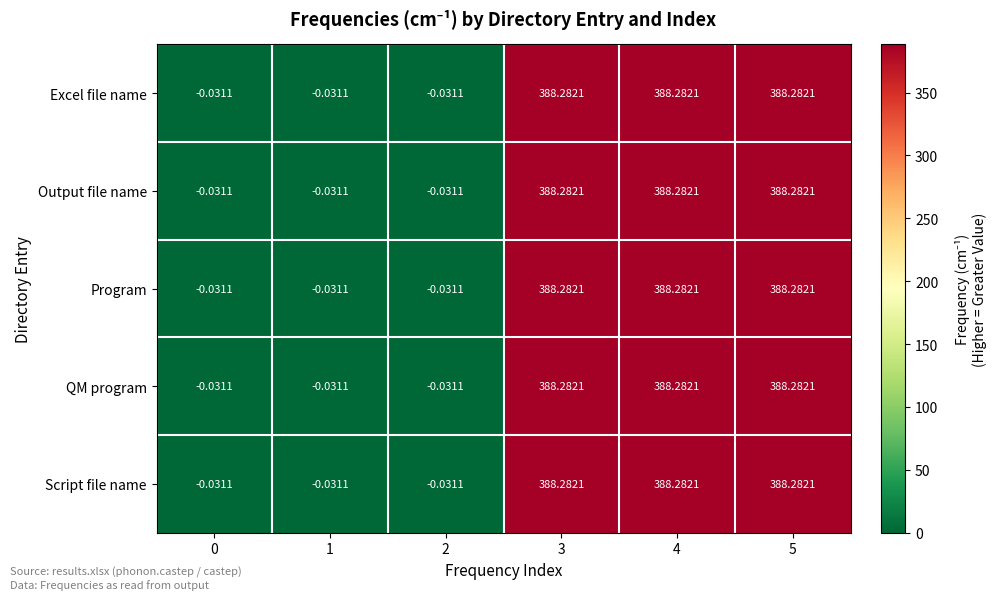

Is the value of Program at 2 greater than the value of Excel file name at 5?

No